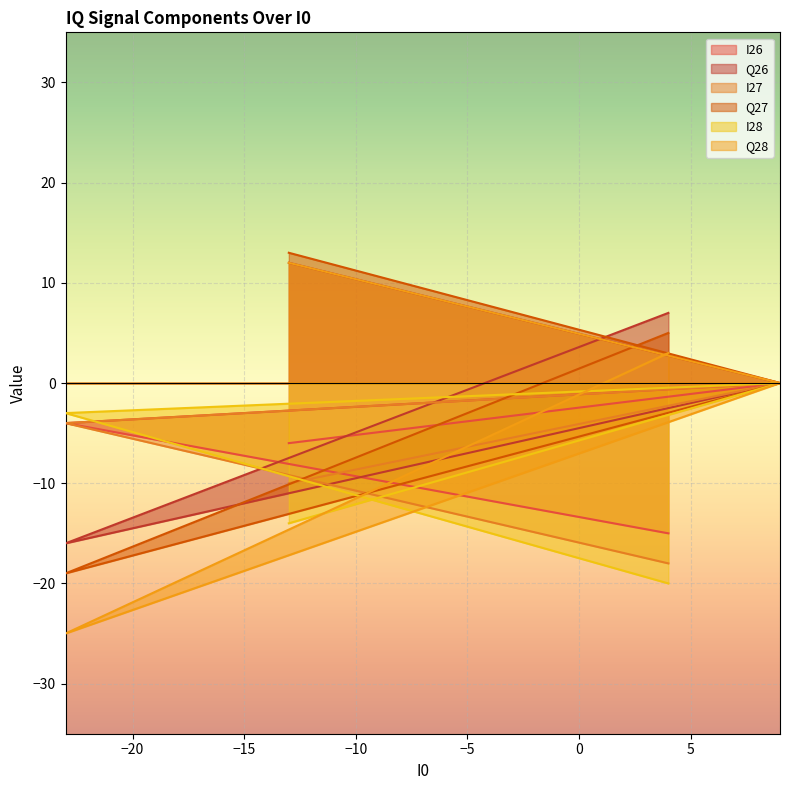

At which category does Q27 reach its first local valley?

-23